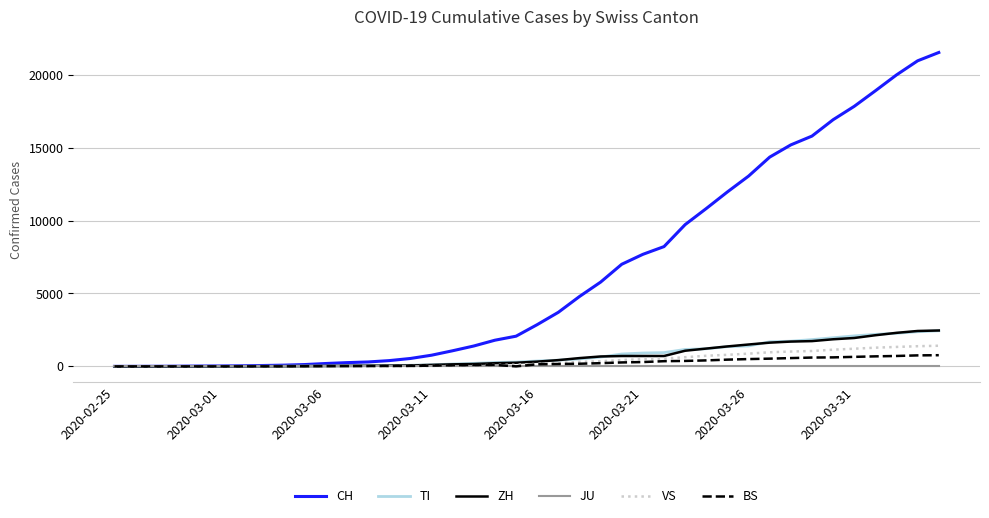

Which series has the largest total across all categories?

CH